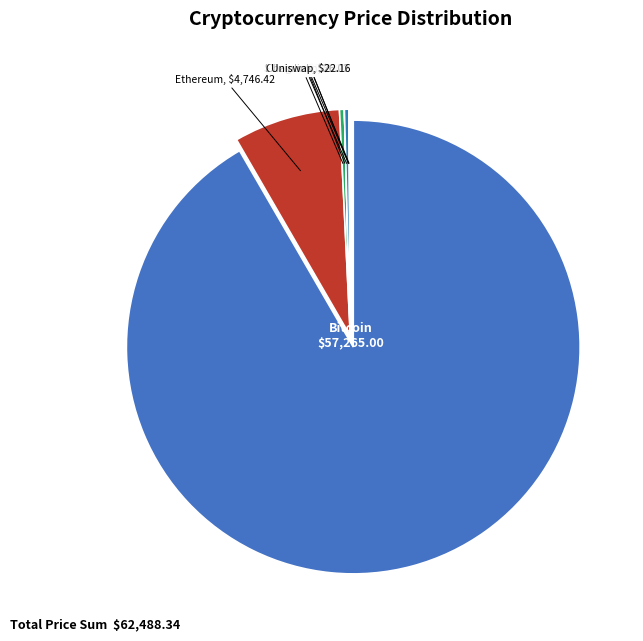

To the nearest percent, what is the average slice percentage?

12%